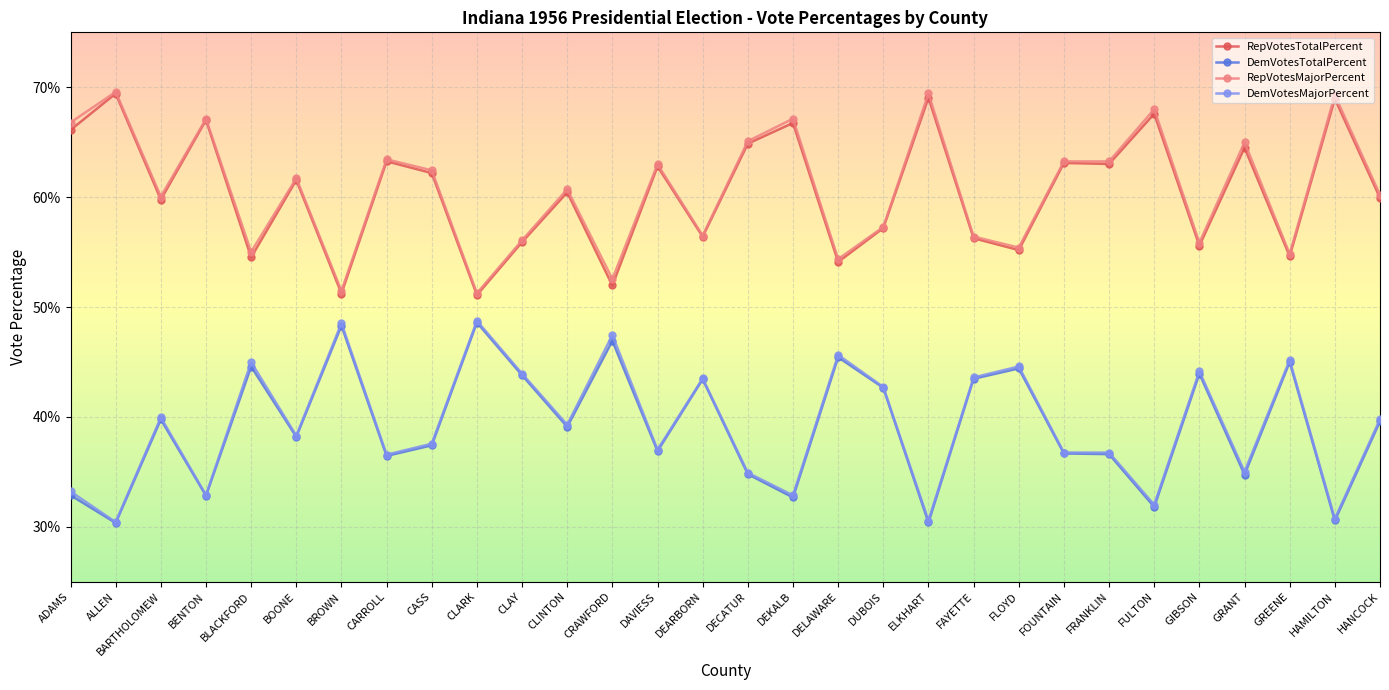

What is the difference between the second highest and second lowest values in the RepVotesMajorPercent series?

18.0